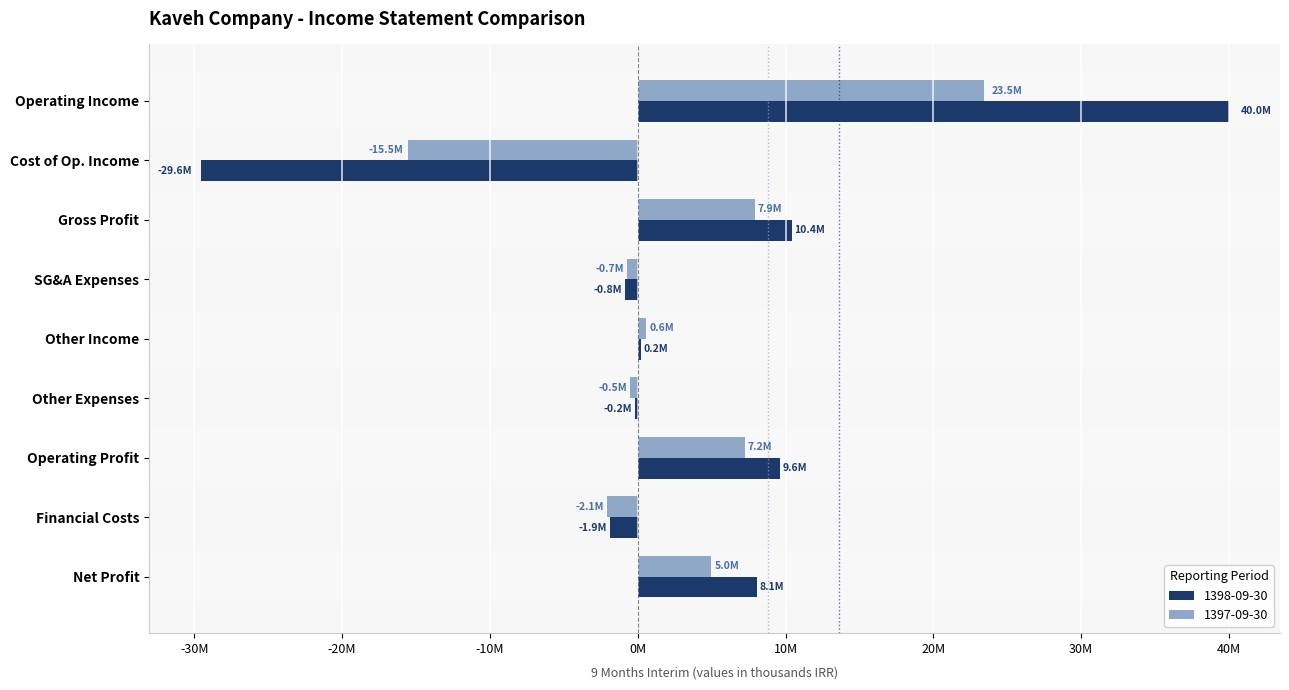

What are all the series names shown in the legend?

1398-09-30, 1397-09-30